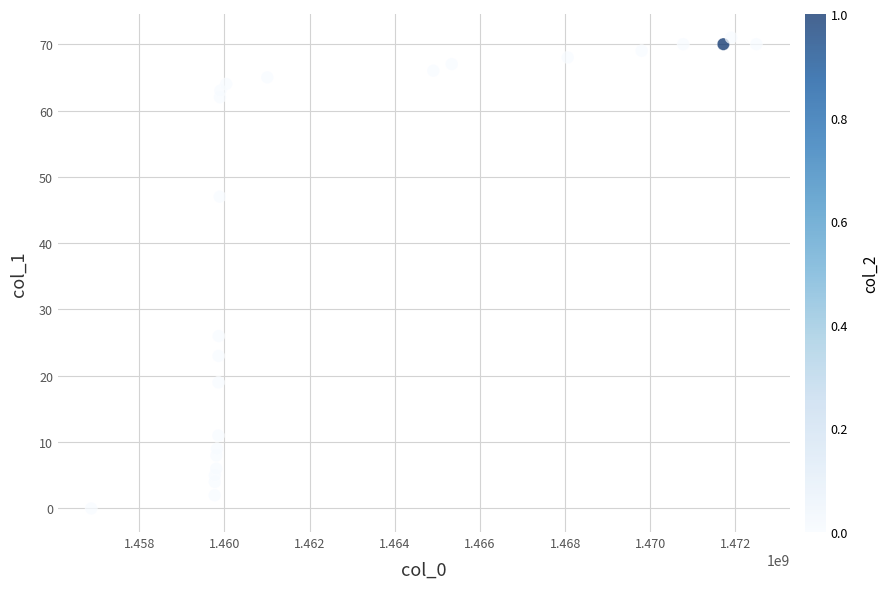

What Y value in the scatter plot is closest to 35?

26